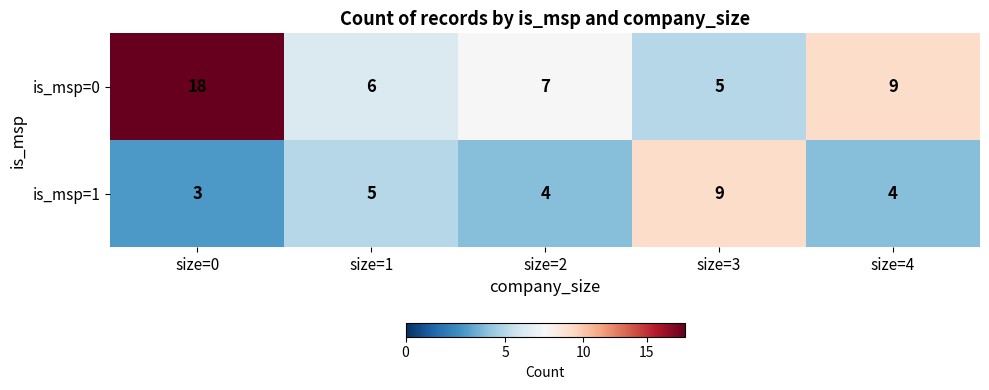

List the labels in order of is_msp=0 value, largest first.

size=0, size=4, size=2, size=1, size=3